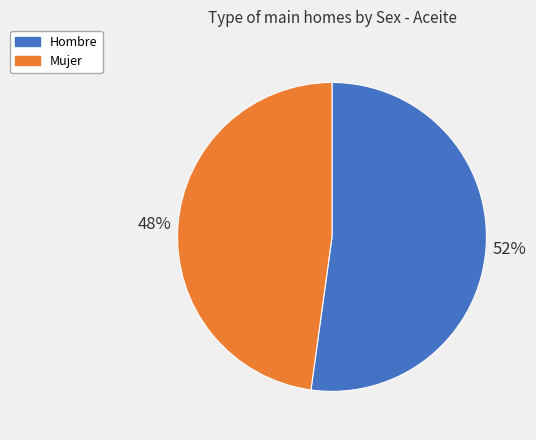

Is it true that Mujer is 48% of the pie?

True